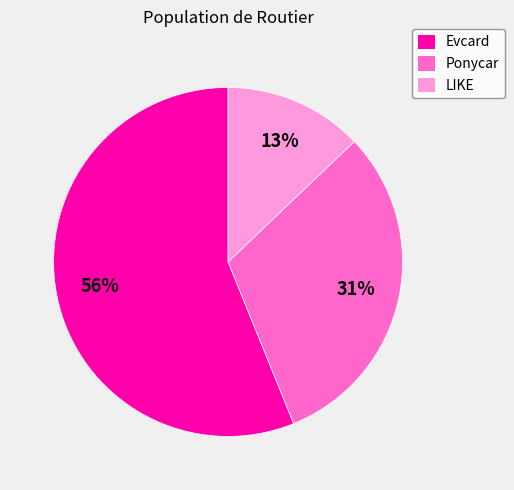

Does Ponycar account for over 50% of the chart?

No